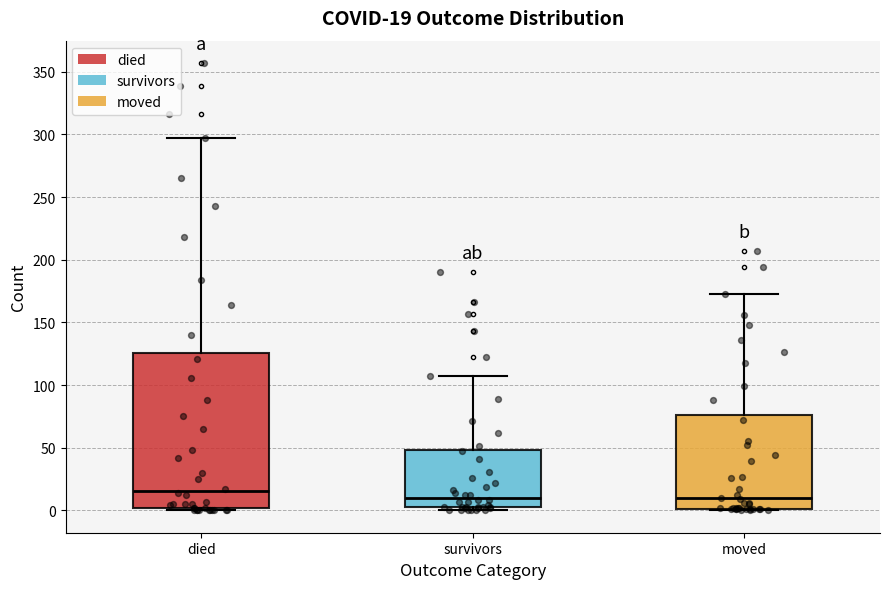

Which box has the highest median line?

died